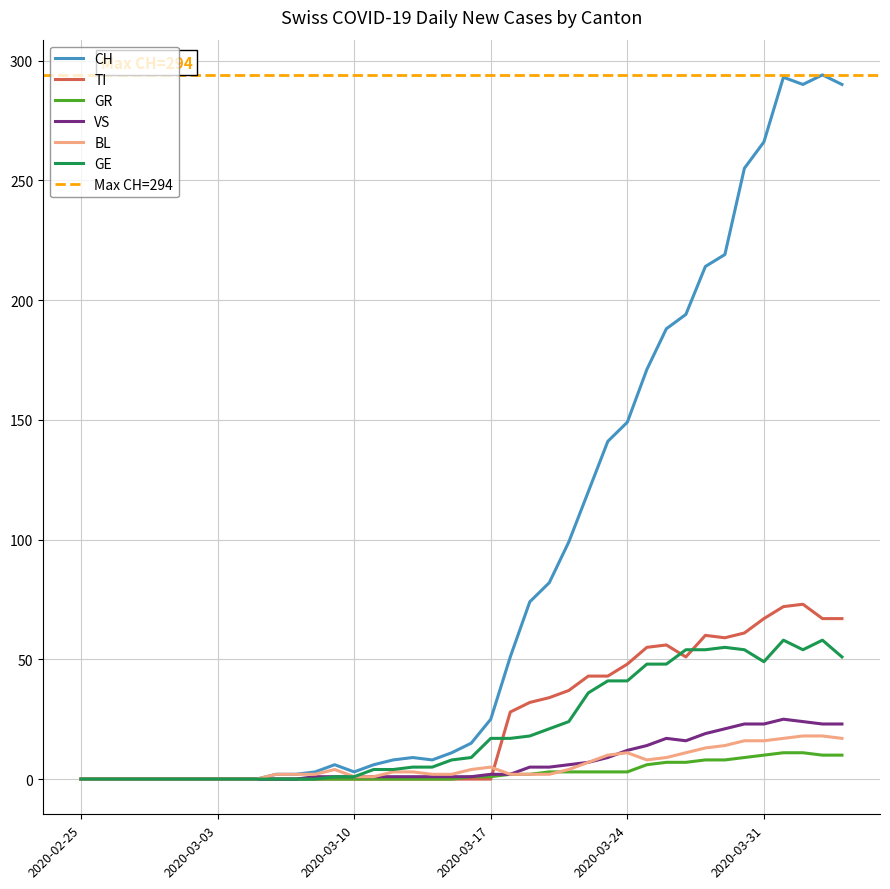

At which label does TI reach its minimum?

2020-02-25